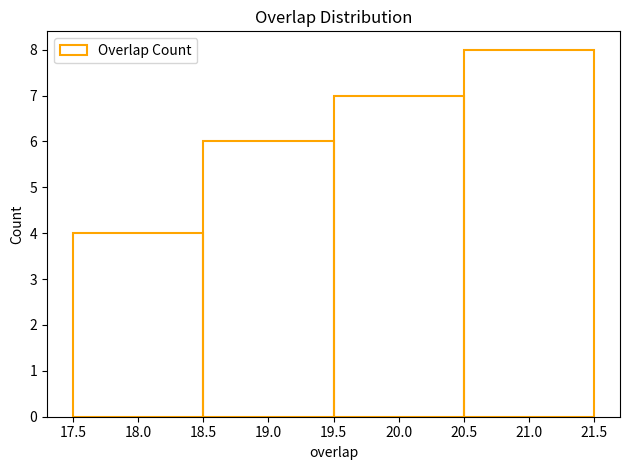

How tall is the bar that spans 20.5 to 21.5 on the x-axis? The values are not printed on the chart, so give them approximately, as read against the axis.

8